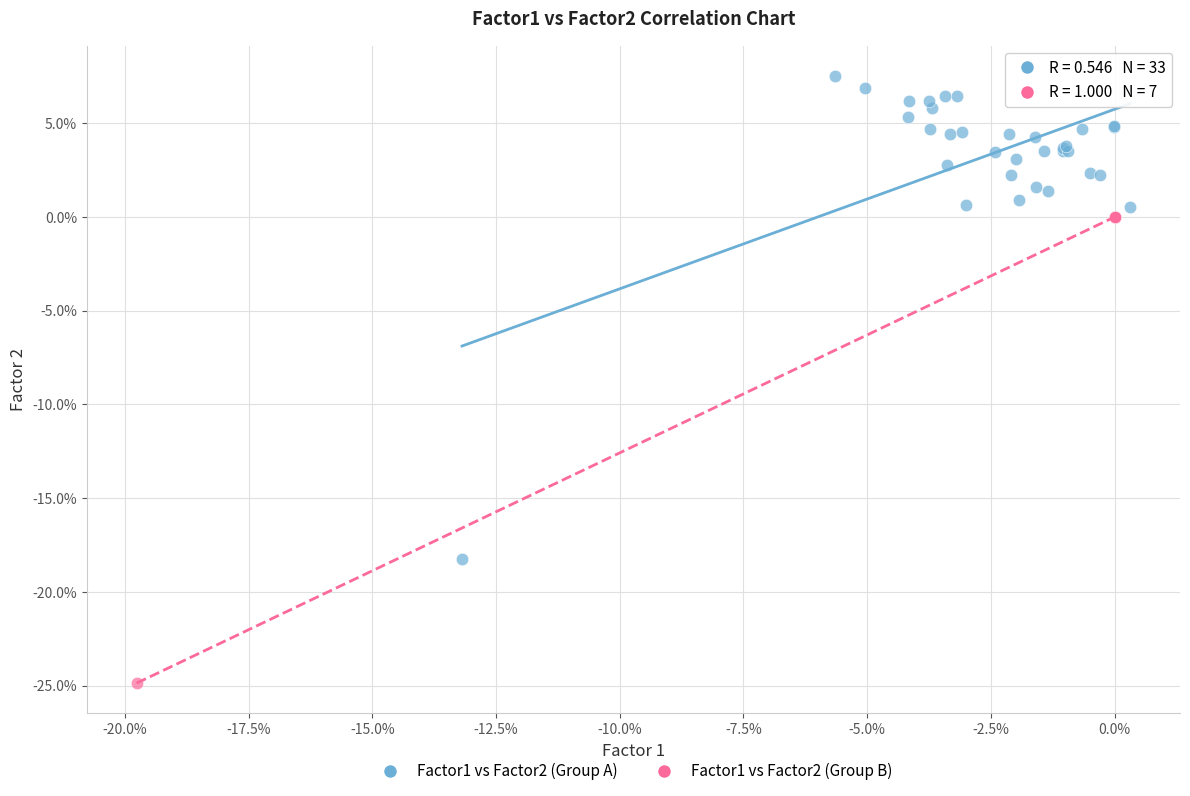

What are all the series names shown in the legend?

Factor1 vs Factor2 (Group A), Factor1 vs Factor2 (Group B)